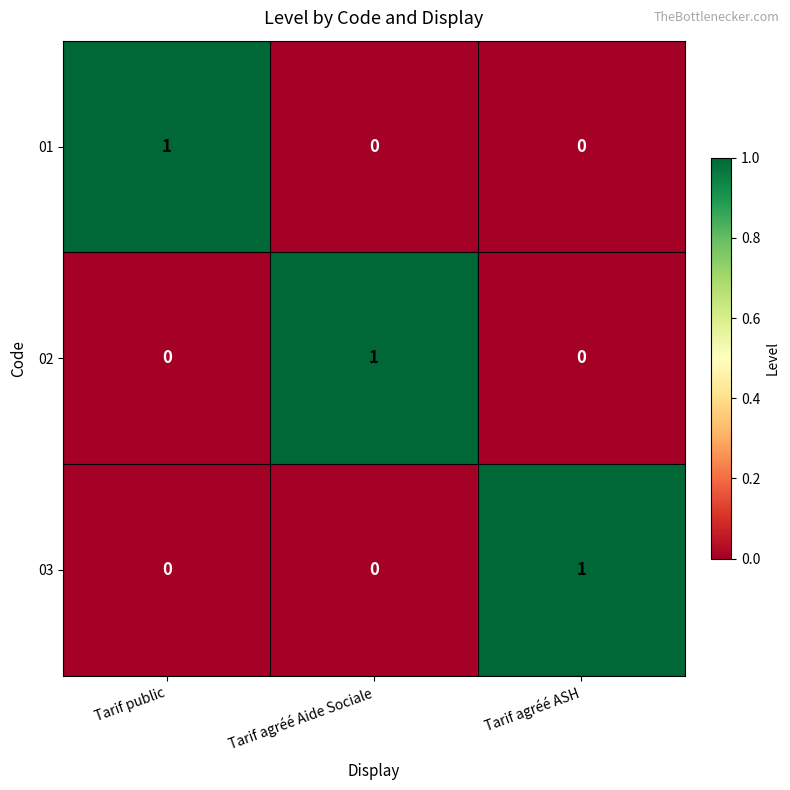

The value of 03 at Tarif agréé ASH is 0. True or false?

False